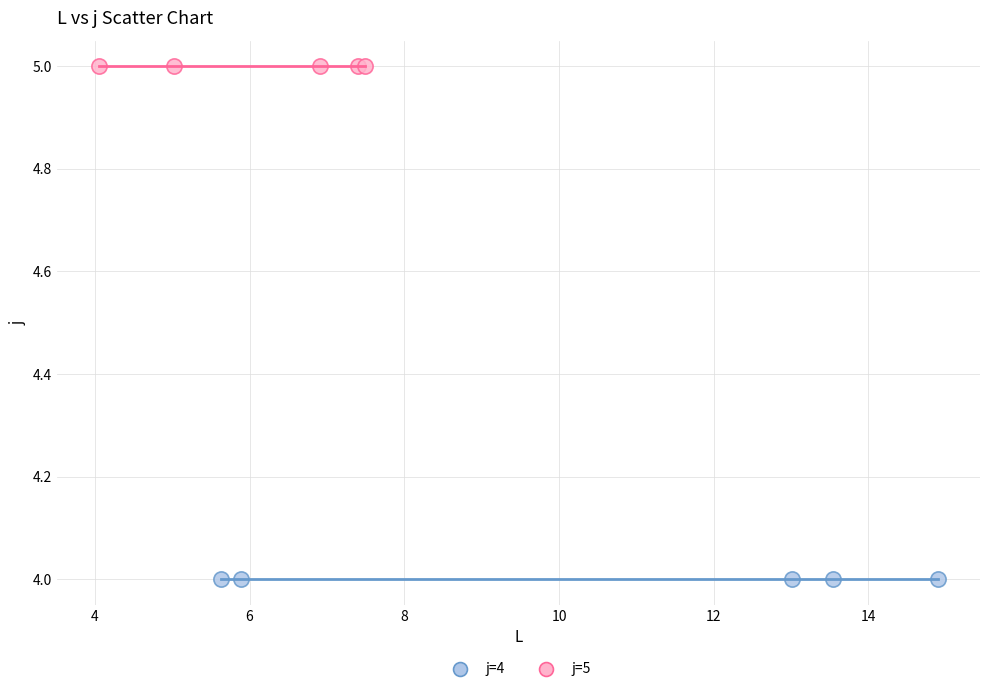

Which series reaches the minimum Y coordinate?

j=4